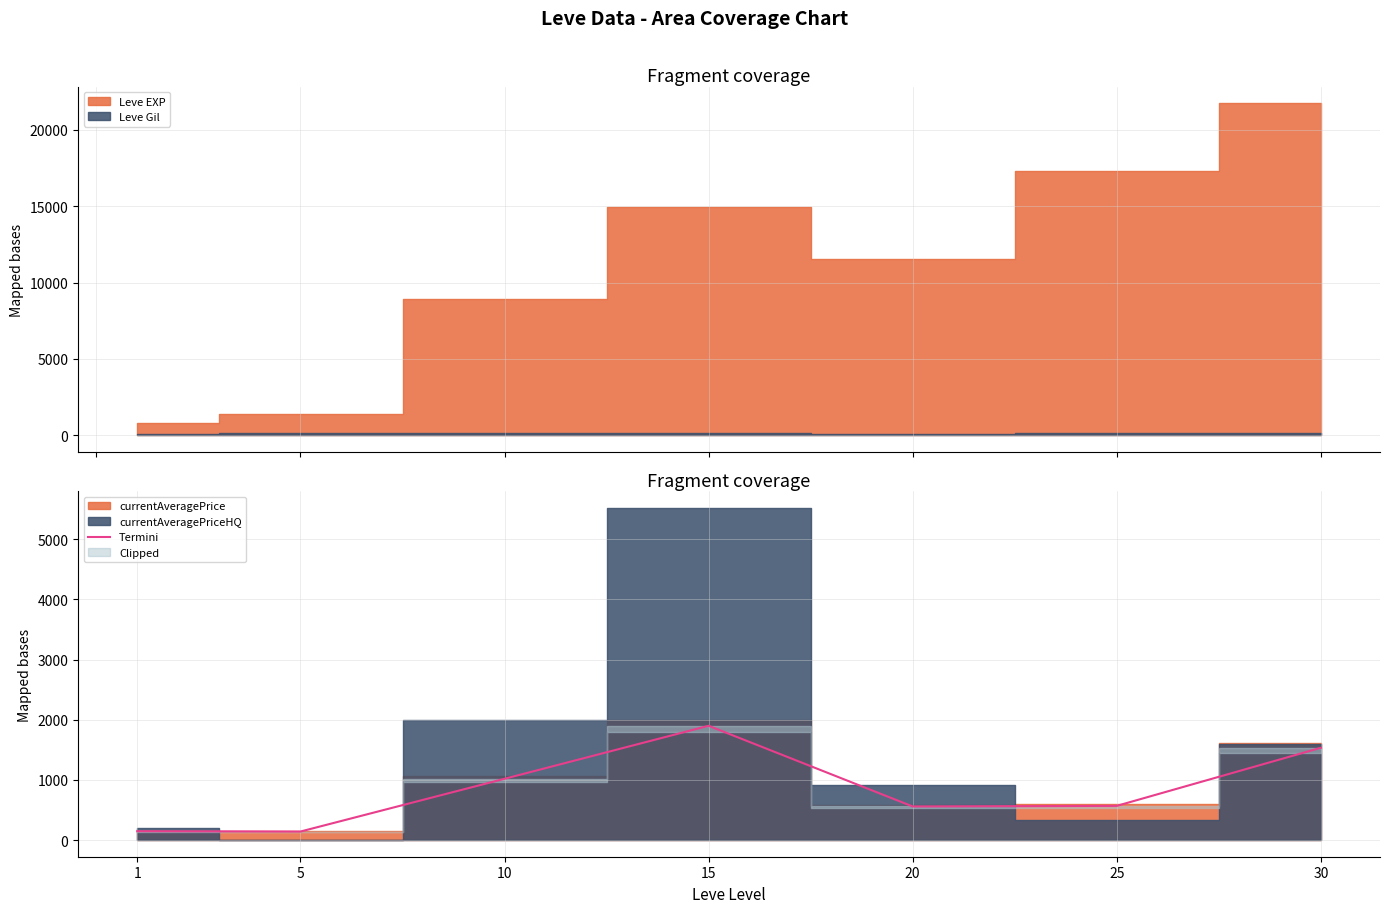

Does the chart display data point markers on the line(s)?

No